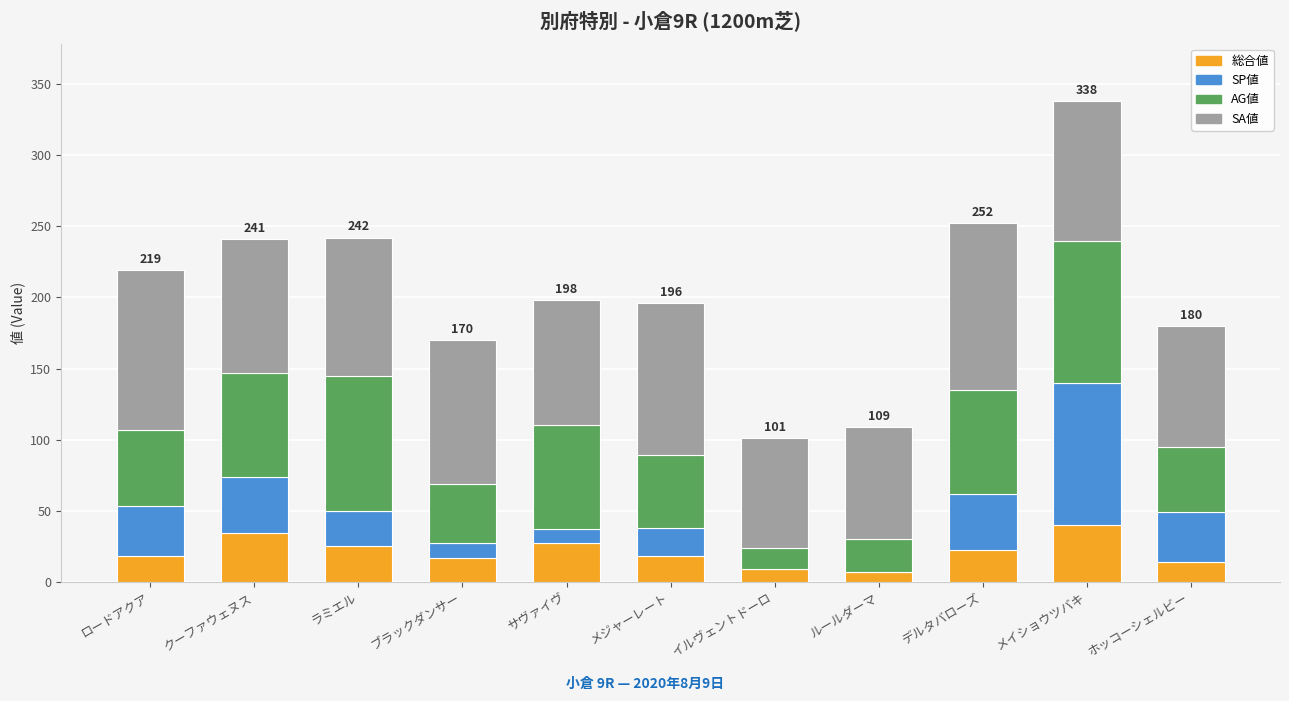

What is the maximum value for 総合値?

40